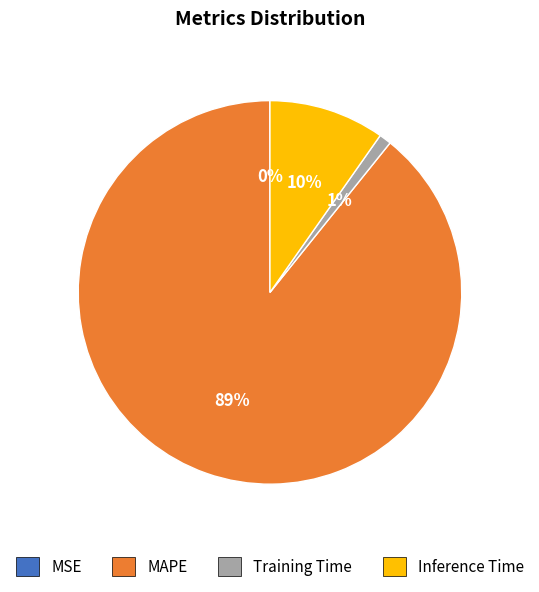

True or false: Inference Time accounts for 10% of the total.

True